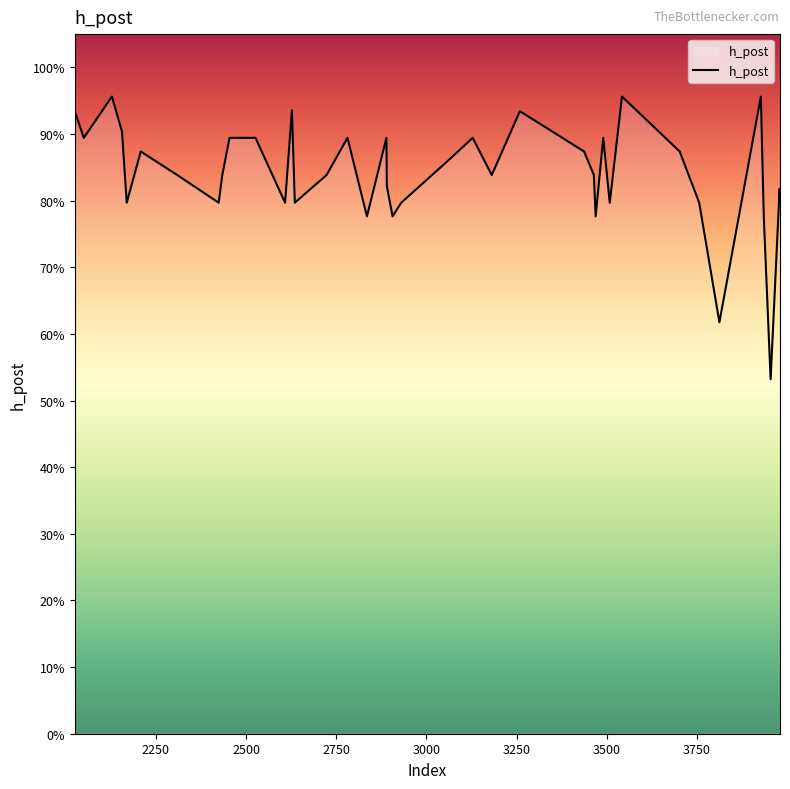

What is the minimum value shown in the chart?

0.5